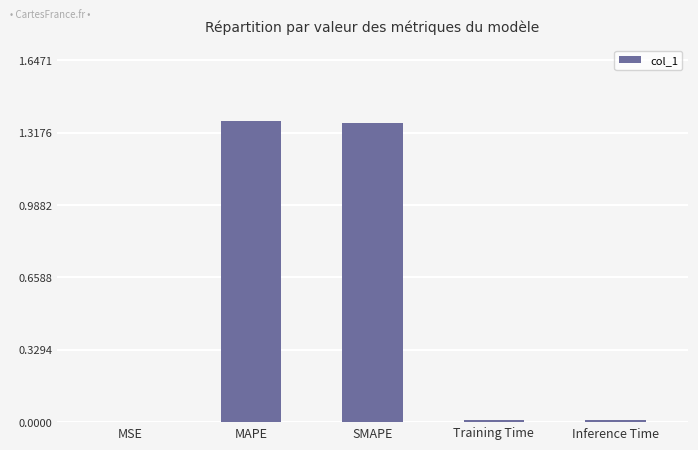

The value at Training Time is 0.0. True or false?

True